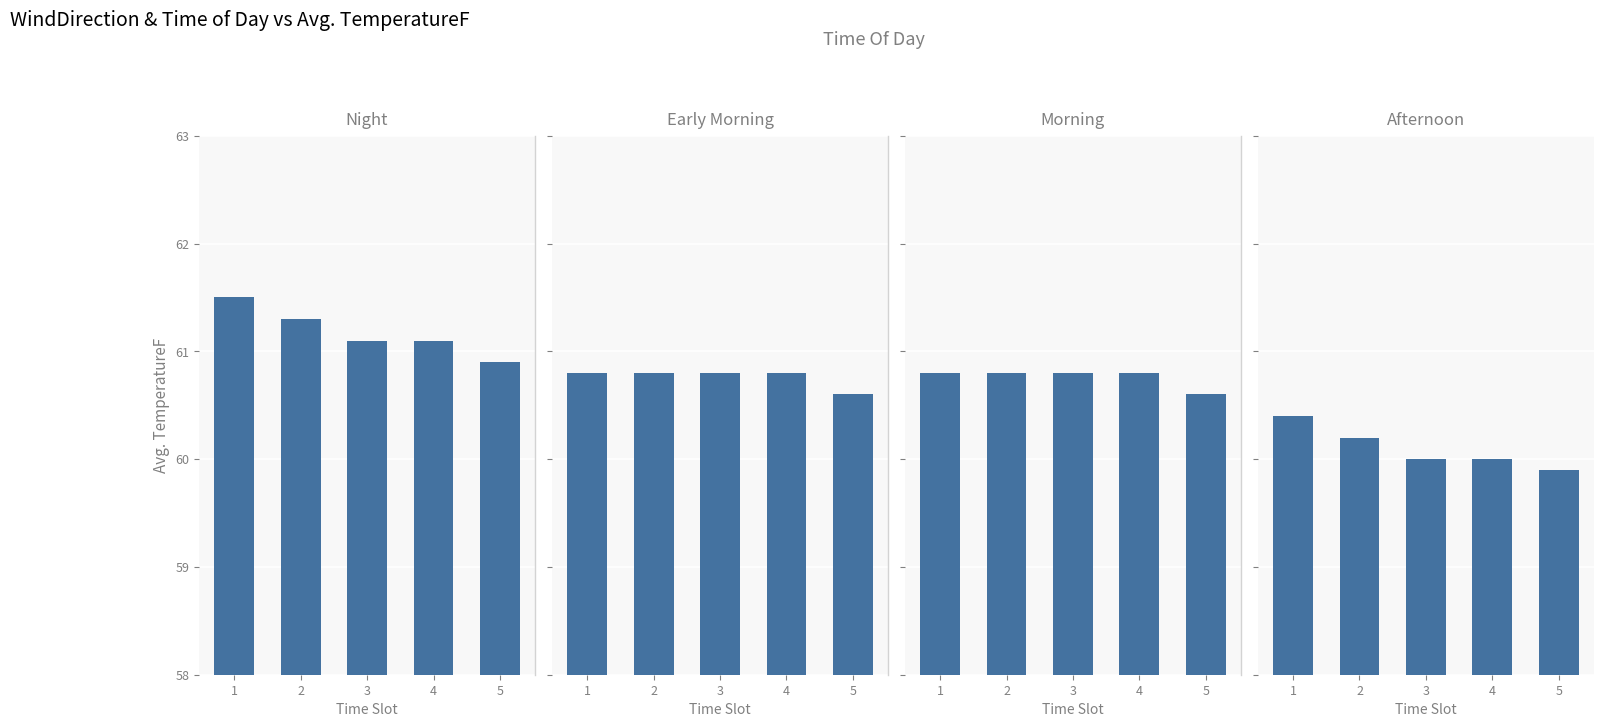

Reading left to right, transcribe all the data shown in this chart.

Night: 61.5	61.3	61.1	61.1	60.9
Early Morning: 60.8	60.8	60.8	60.8	60.6
Morning: 60.8	60.8	60.8	60.8	60.6
Afternoon: 60.4	60.2	60.0	60.0	59.9